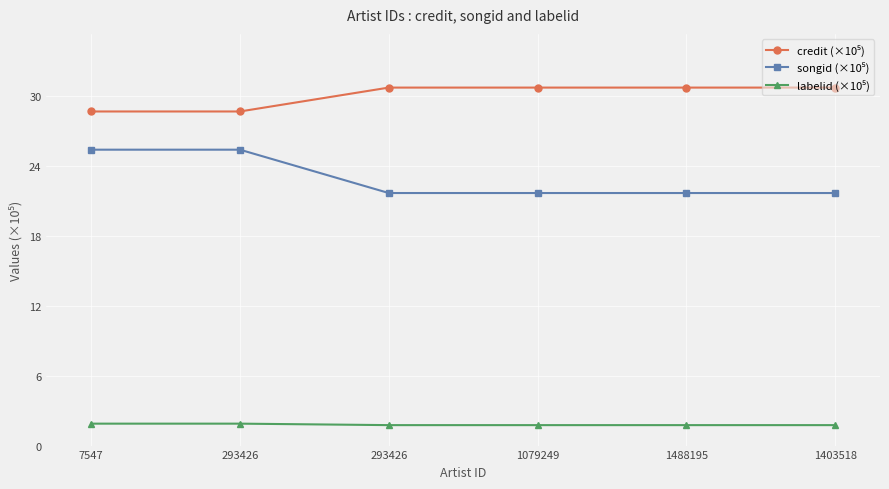

How many lines are shown in the chart?

3